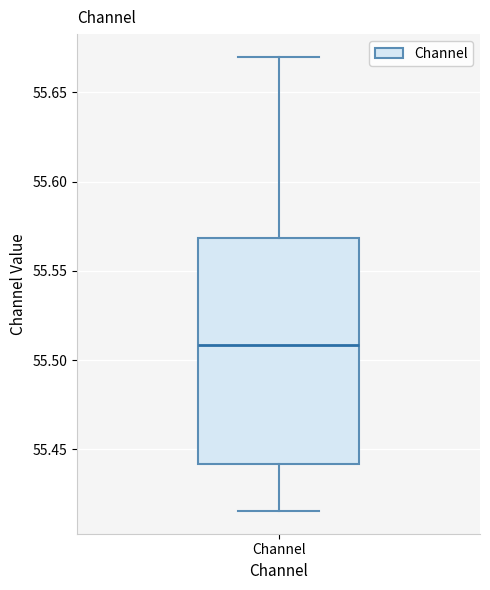

Transcribe this box plot: give where the median line is, the range the box spans, and where the two whiskers end, as read against the y-axis. The values are not printed on the chart, so give them approximately, as read against the axis.

median 55.510, box 55.440 to 55.570, whiskers 55.415 to 55.670